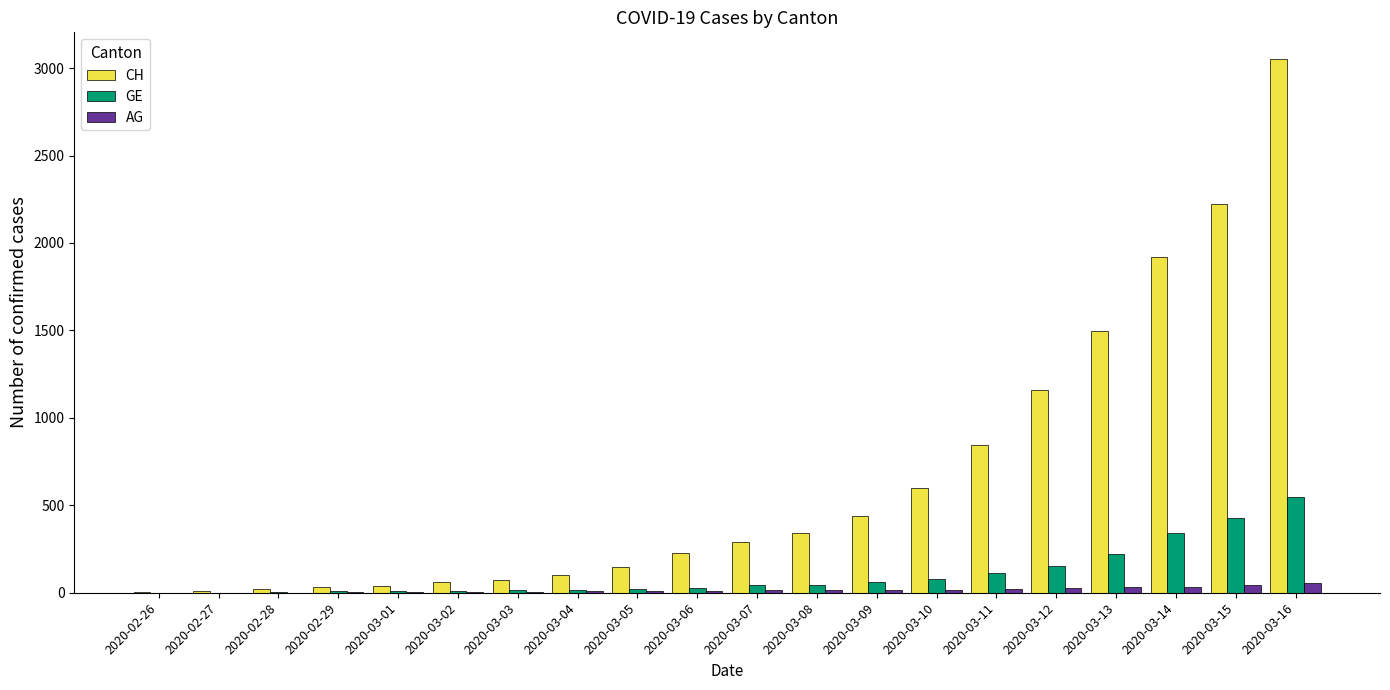

What is the sum of all GE values?

2140